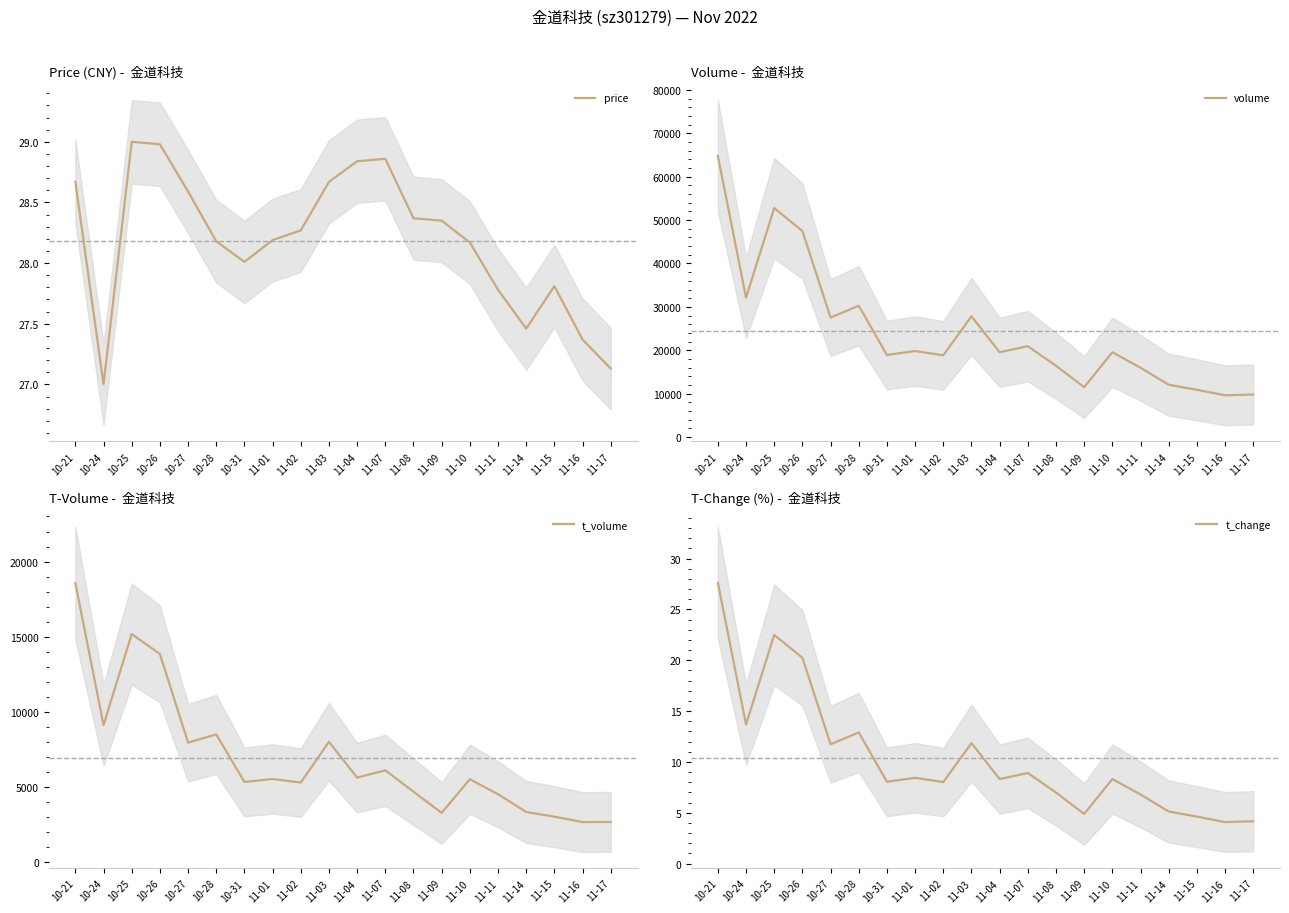

What is the sum of the t_volume values at 10-31 and 11-15?

8334